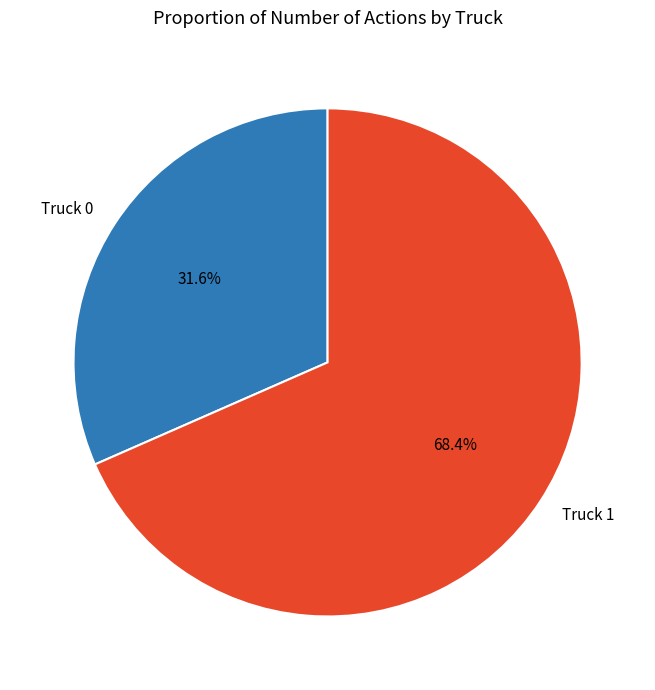

Count the number of slices in the pie.

2